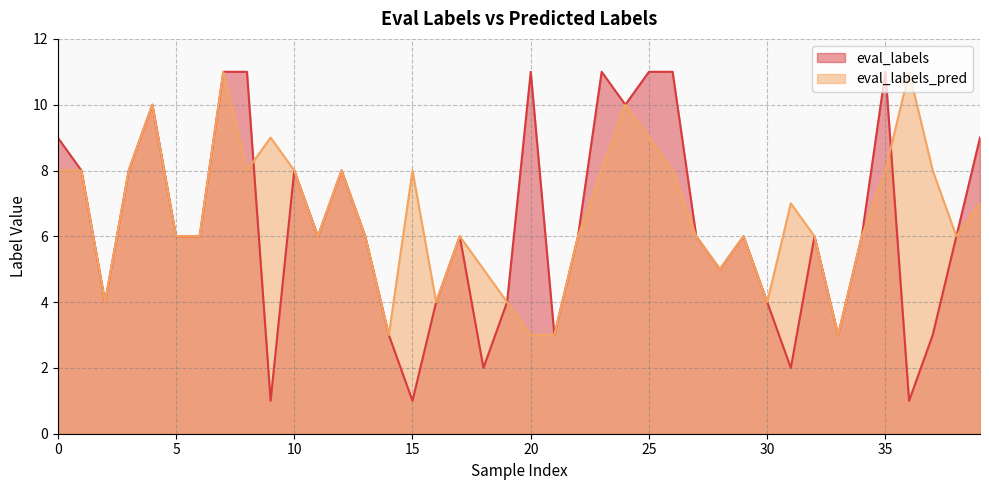

Between 11 and 2, which is larger?

11